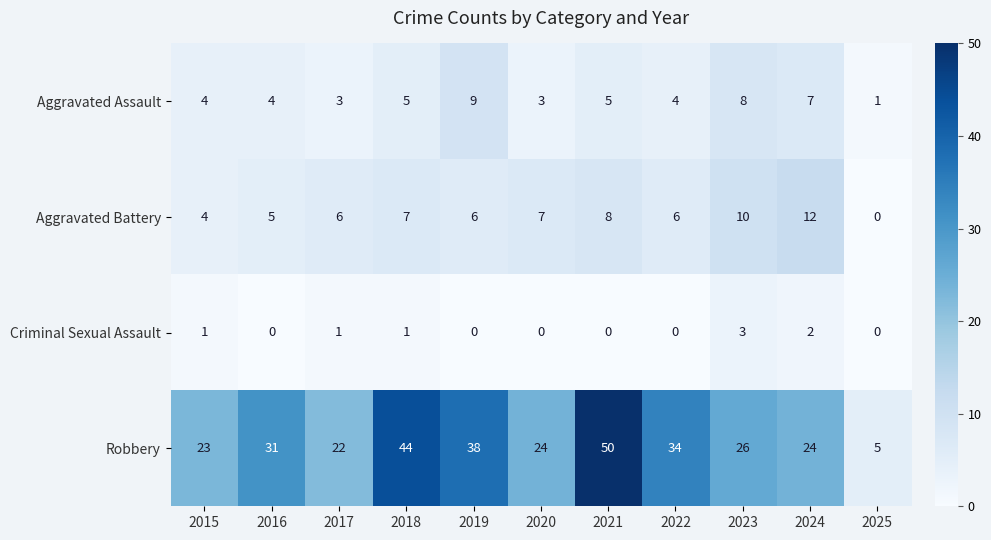

What is the highest value of the Aggravated Assault series?

9